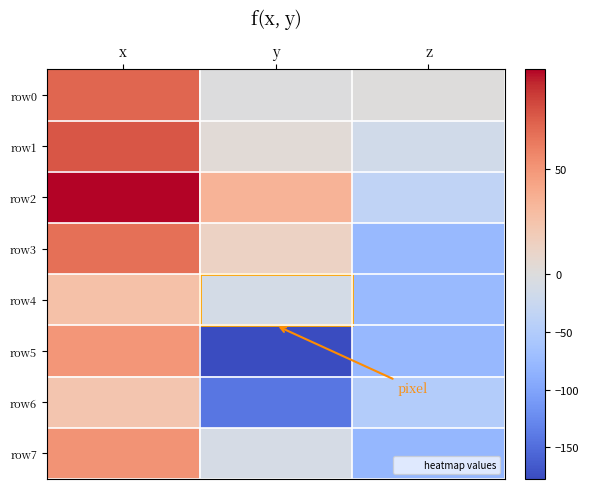

List the series in order of their peak value, lowest first.

row6, row4, row5, row7, row3, row0, row1, row2